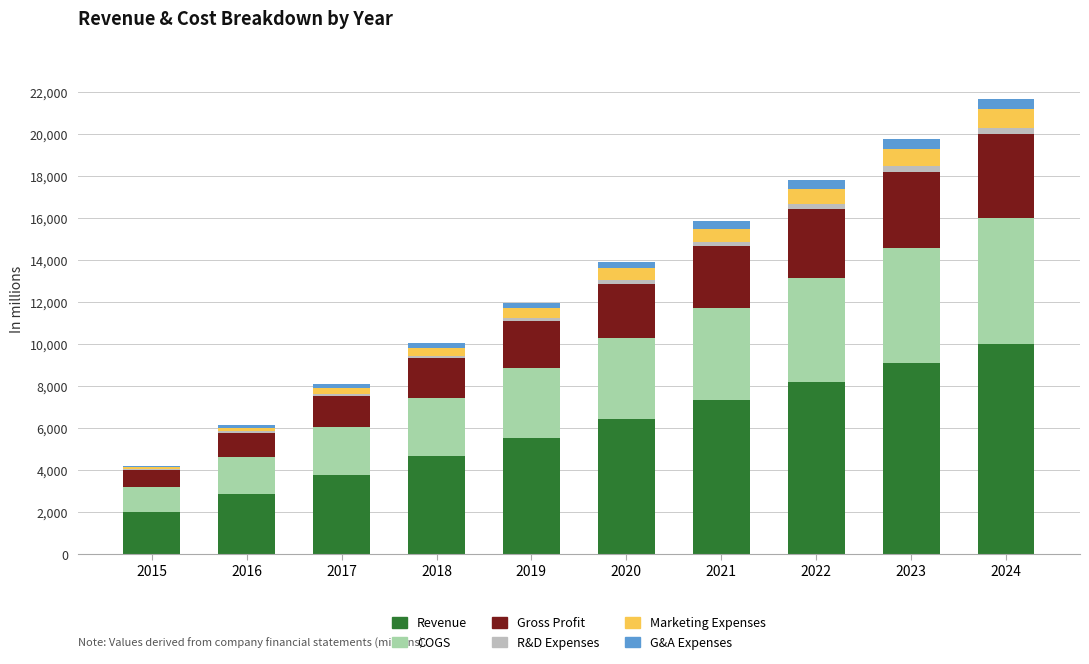

What is the total value across all series at 2022?

17815